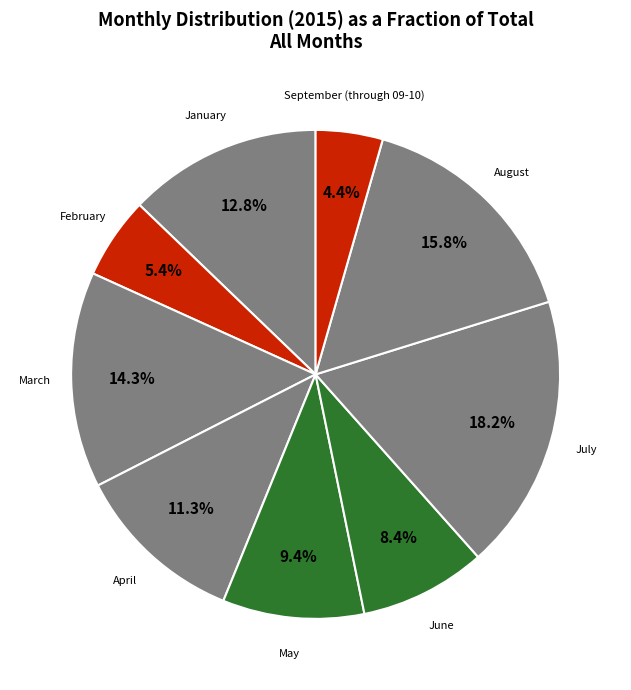

Which slice is the smallest?

September (through 09-10)